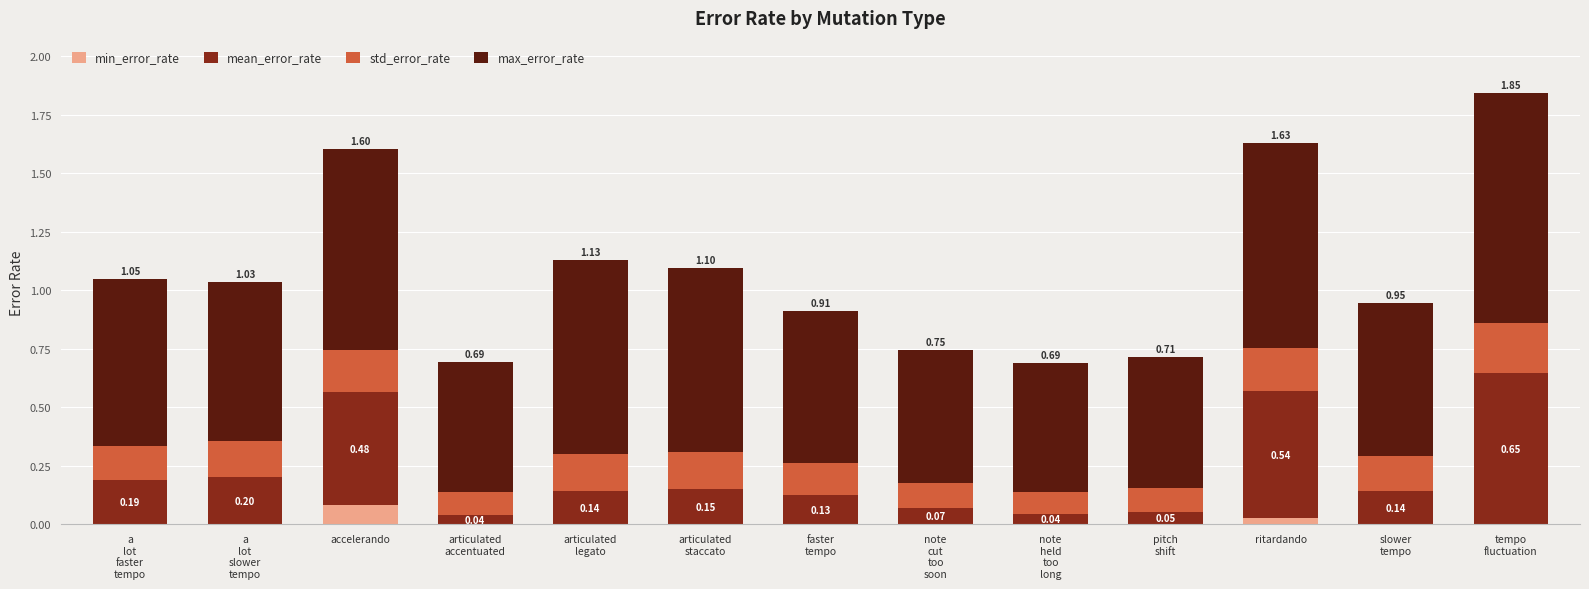

At which label does min_error_rate reach its peak?

accelerando